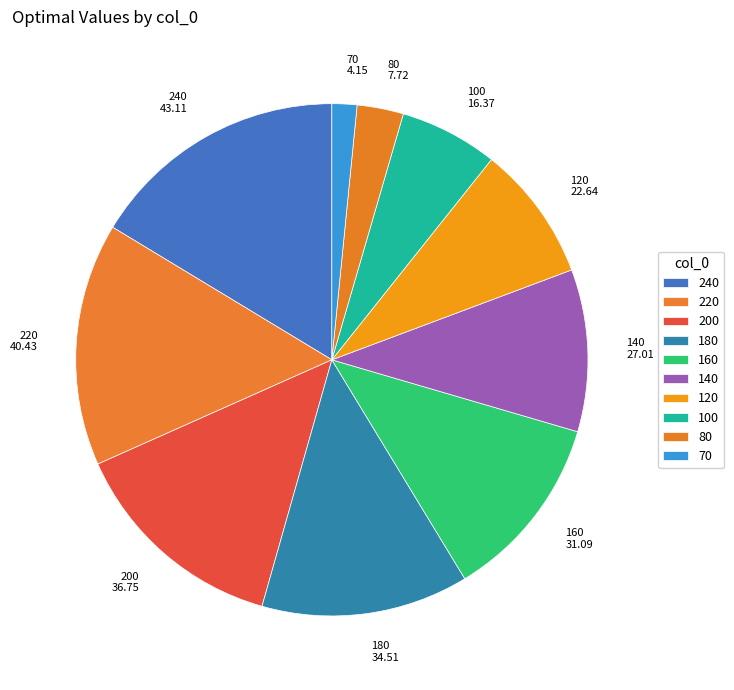

Combined, do 140 and 80 account for over 50%?

No